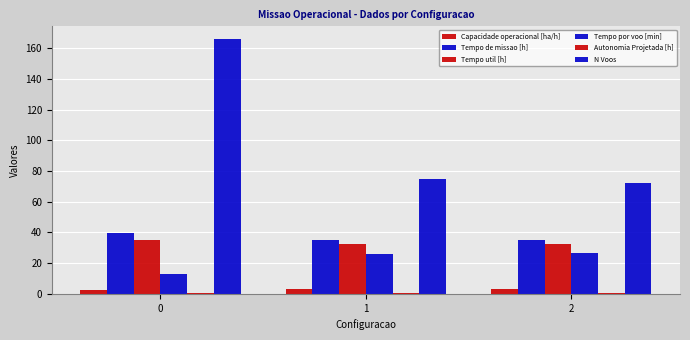

Does the chart contain stacked bars?

No